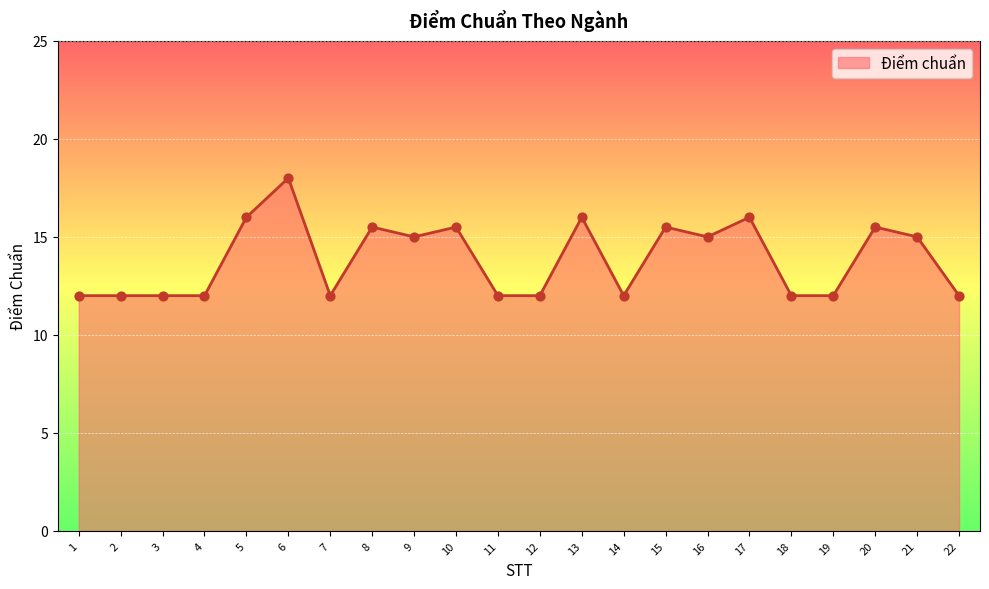

What is the change in value from 11 to 15?

+3.5